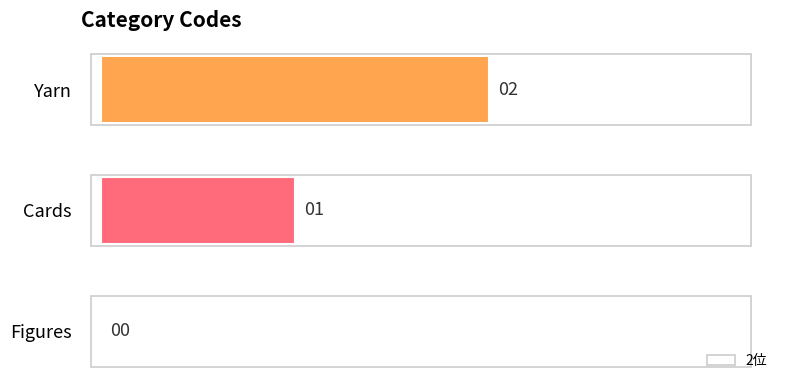

What is the sum of all values?

3